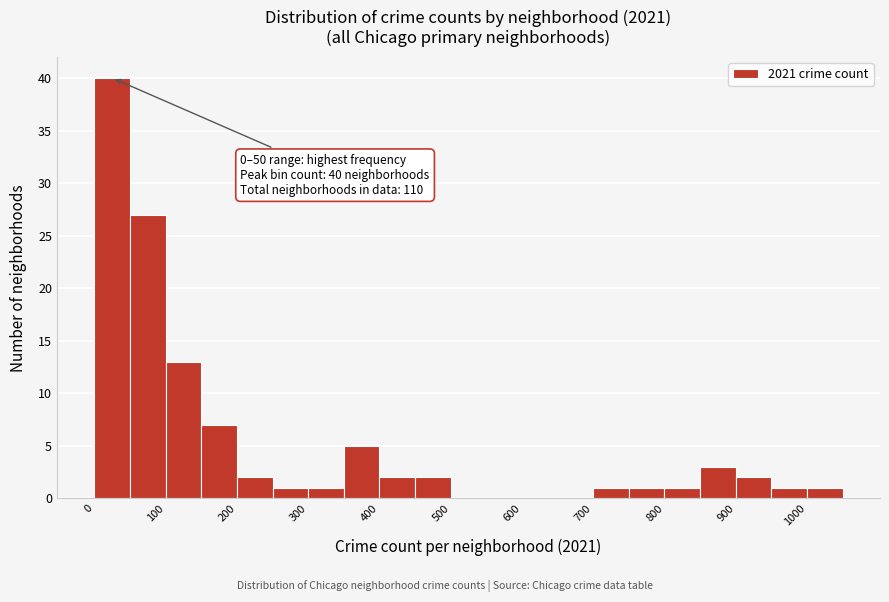

Over which range of the x-axis is the bar tallest?

0 to 50